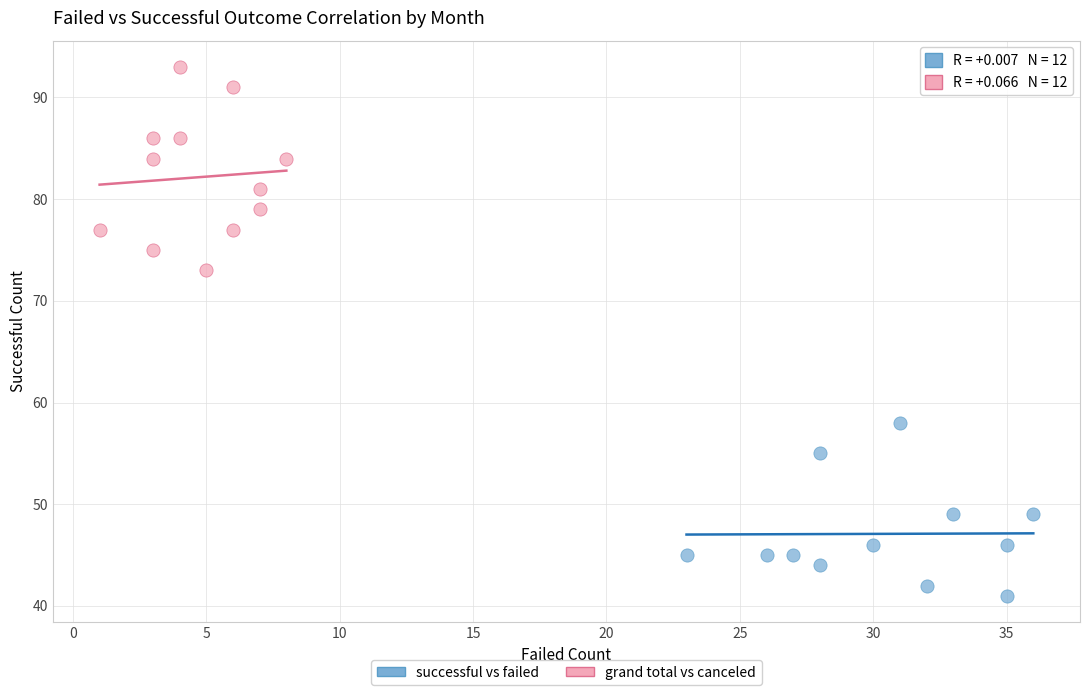

Which series has the largest Y range (max minus min)?

grand total vs canceled